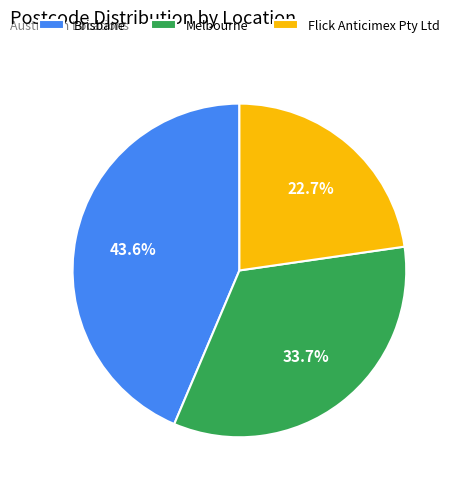

To the nearest percent, what is the difference between the largest and smallest slice percentages?

21%